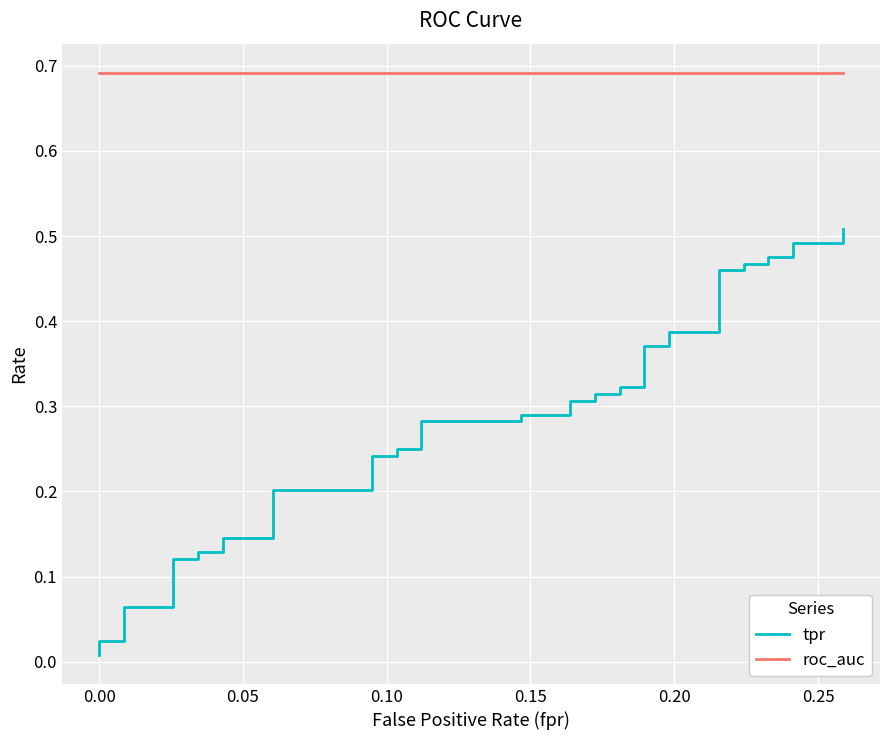

What are all the series names shown in the legend?

tpr, roc_auc